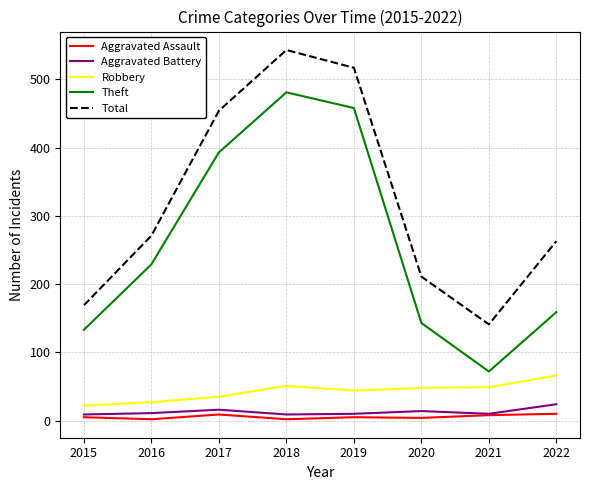

Is the value of Total at 2015 greater than the value of Theft at 2021?

Yes